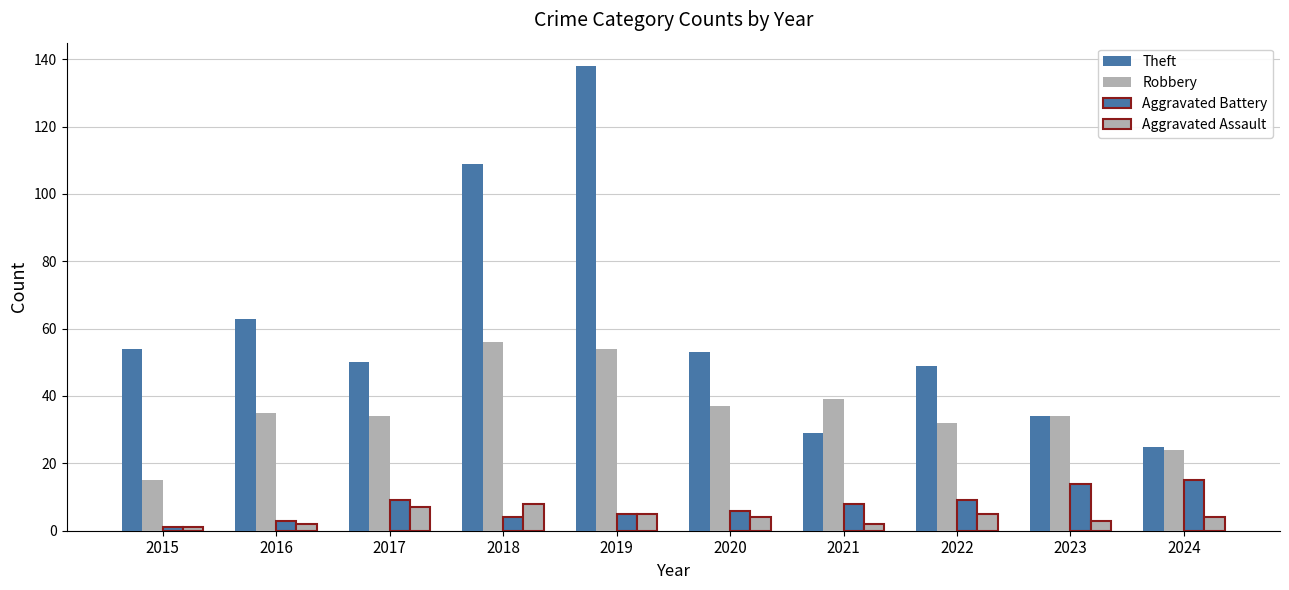

Which series changed the most between 2019 and 2021?

Theft